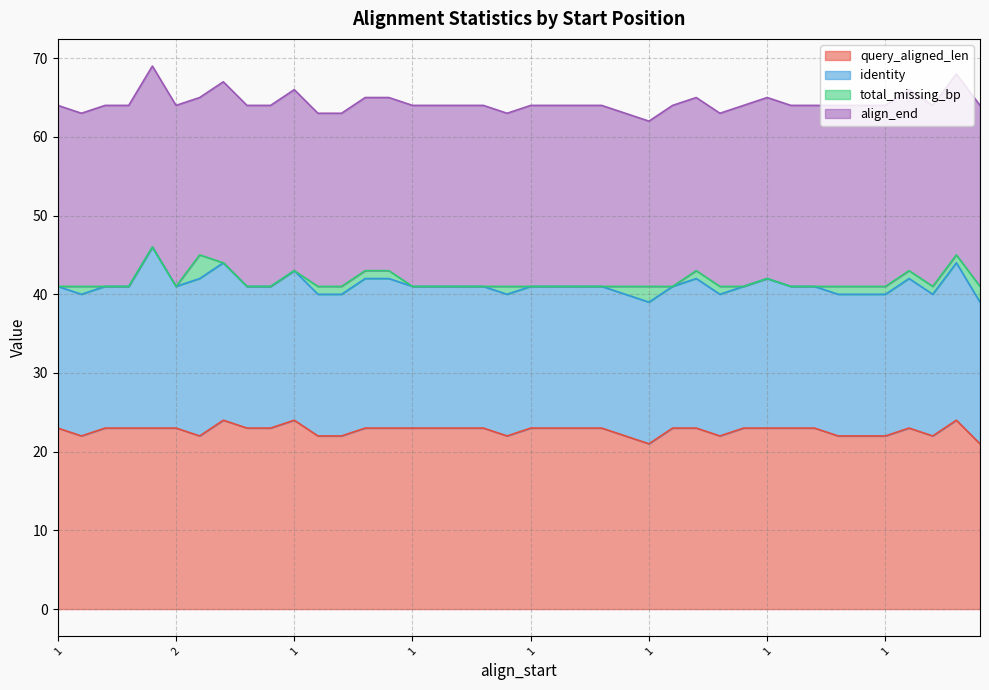

True or false: align_end and identity intersect in this chart.

False